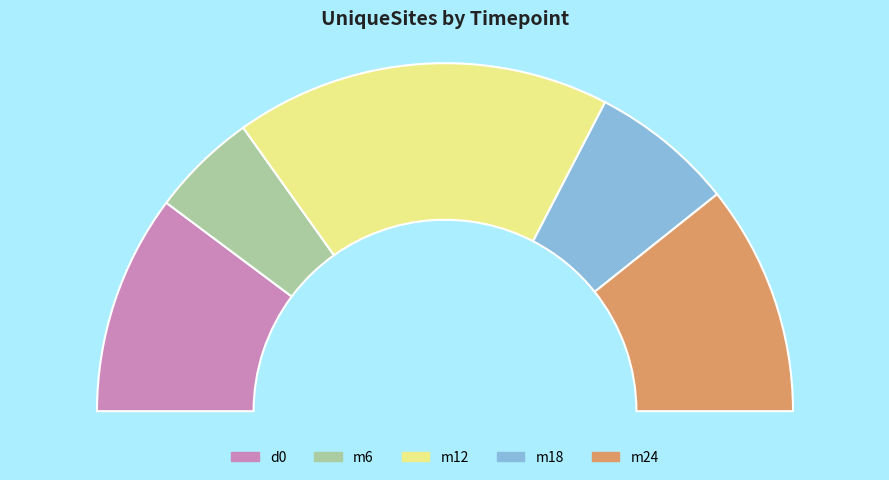

Does any single category account for the majority?

No